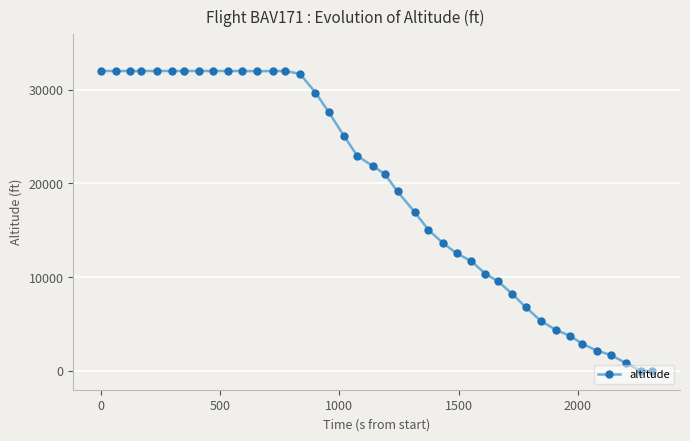

What is the difference between the second highest and minimum values?

32000